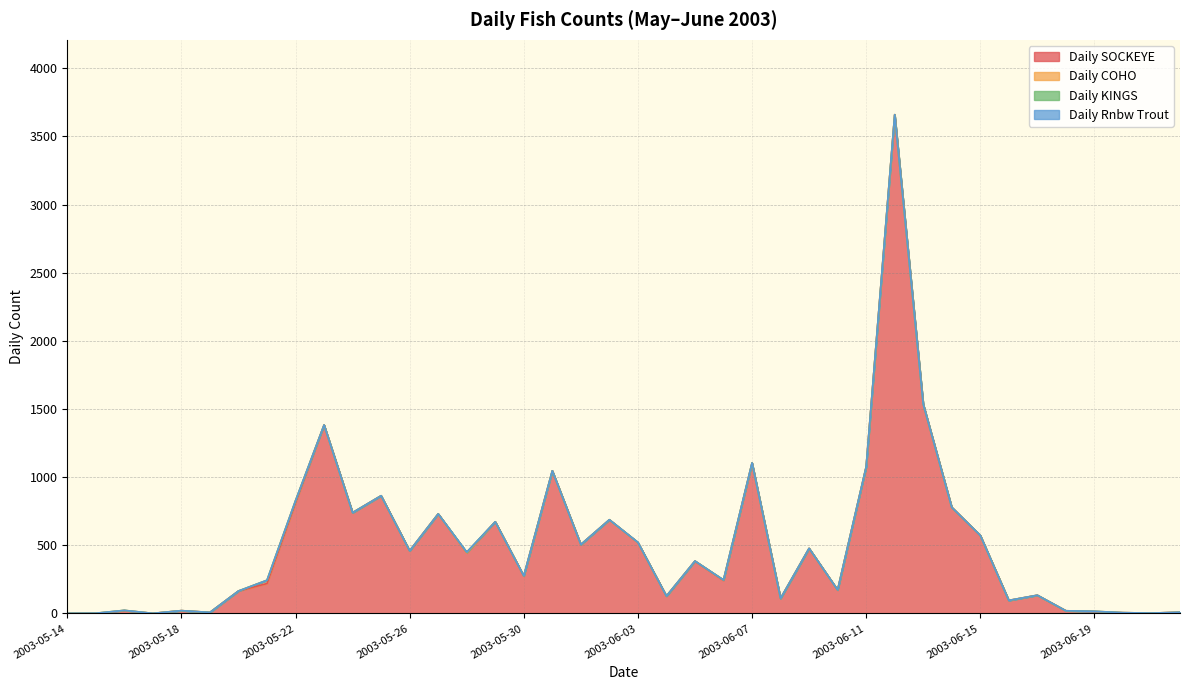

How many Daily KINGS values are between 0 and 1?

39